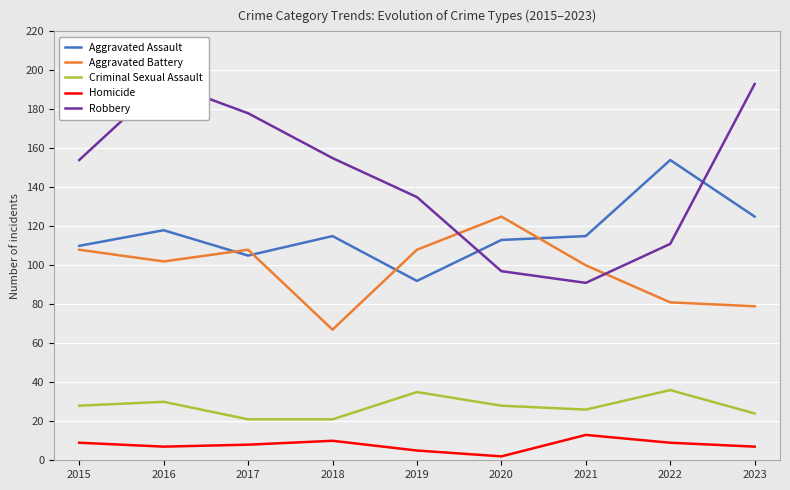

Is the value of Robbery at 2017 greater than the value of Criminal Sexual Assault at 2016?

Yes